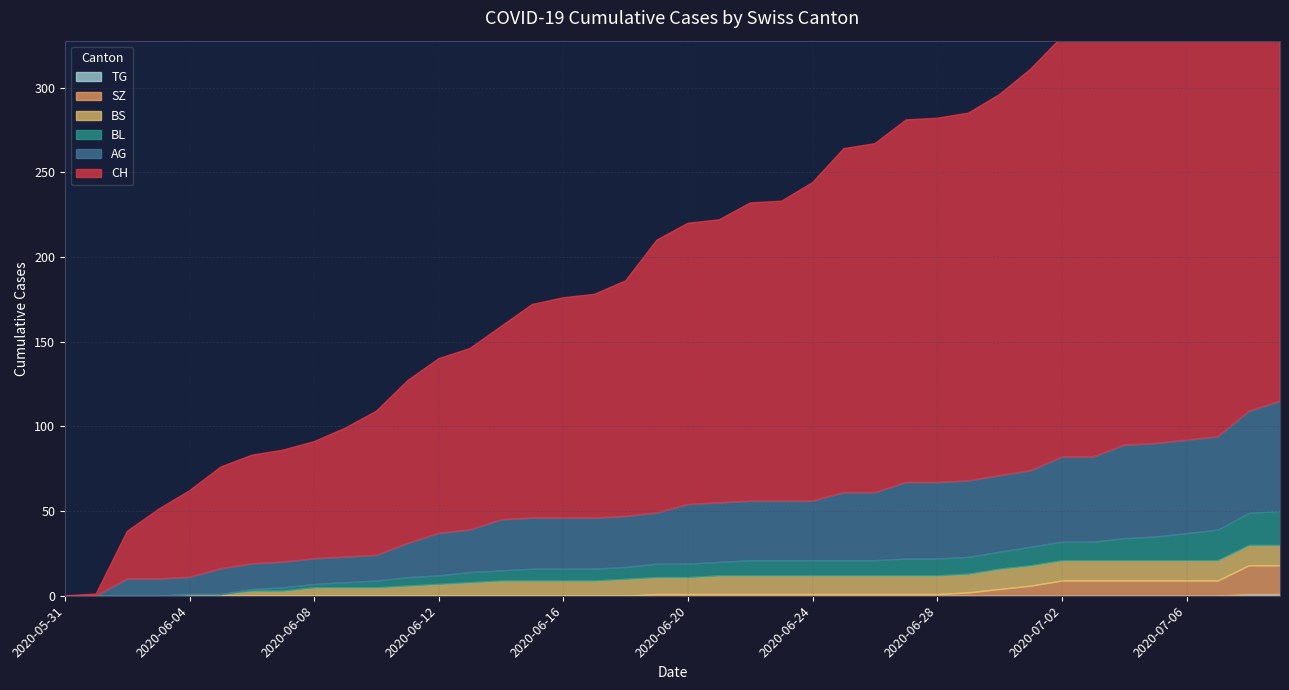

The value of AG at 2020-06-01 is -45. True or false?

False